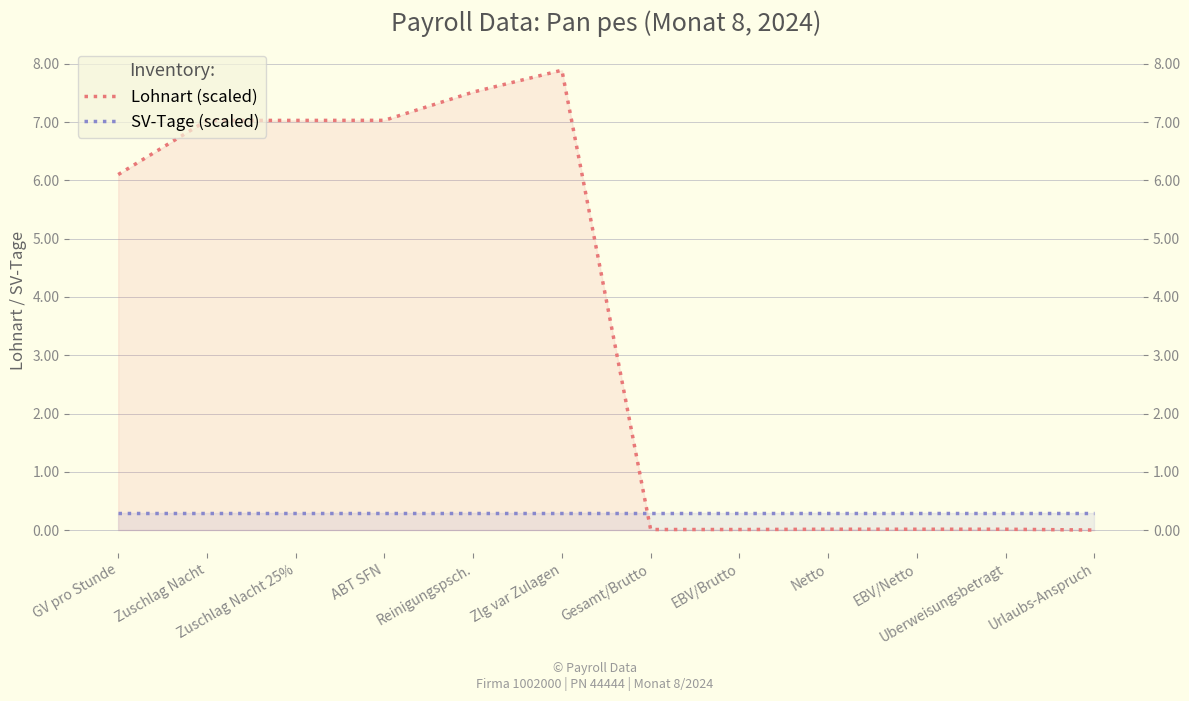

Rank the series by their maximum value, from lowest to highest.

SV-Tage (scaled), Lohnart (scaled)